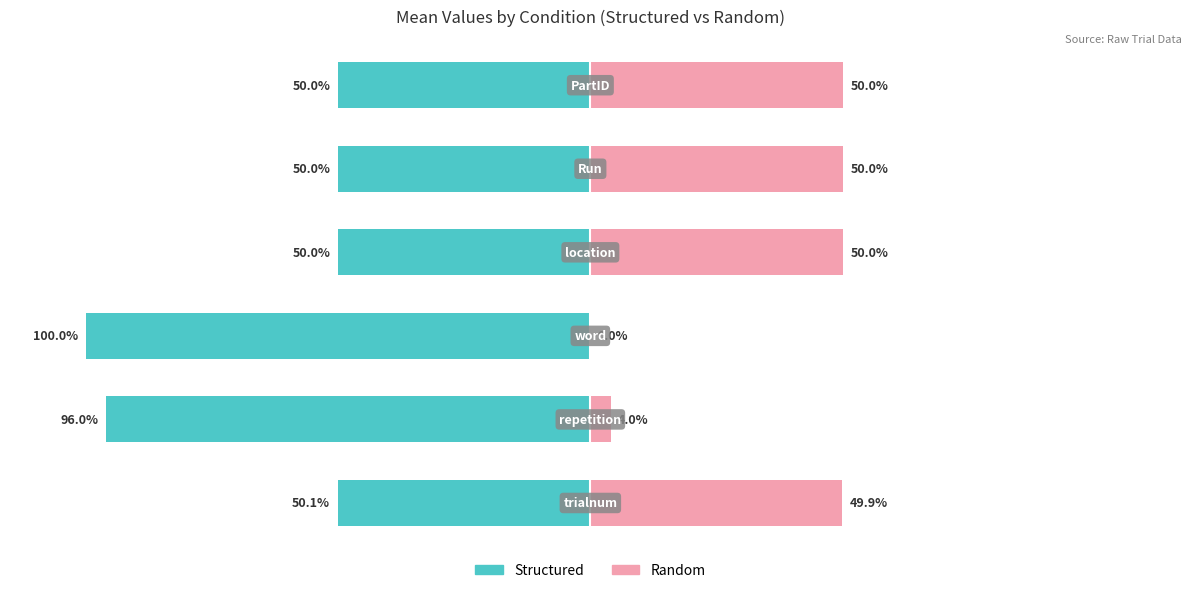

What is the value of the Structured bar at the 1st from the left?

-50.1